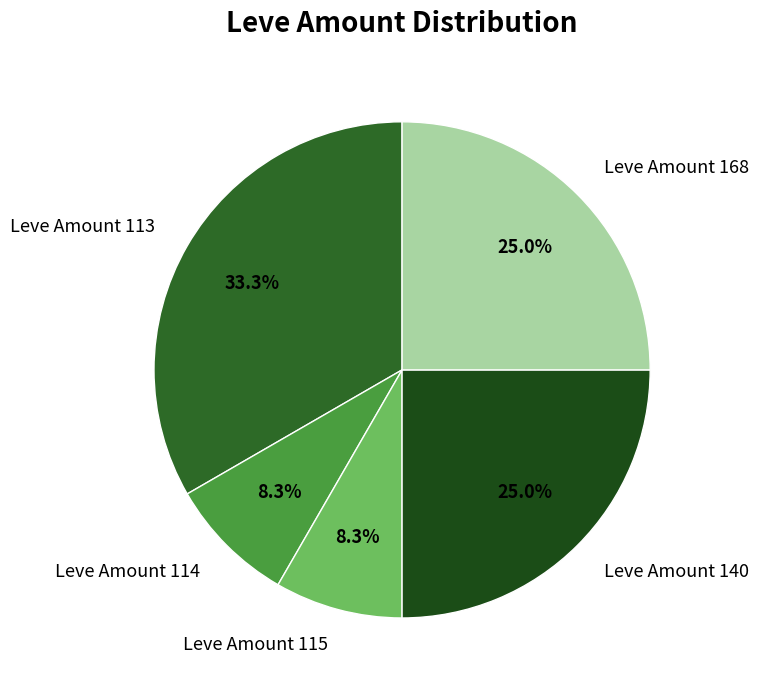

To the nearest percent, what is the average slice percentage?

20%